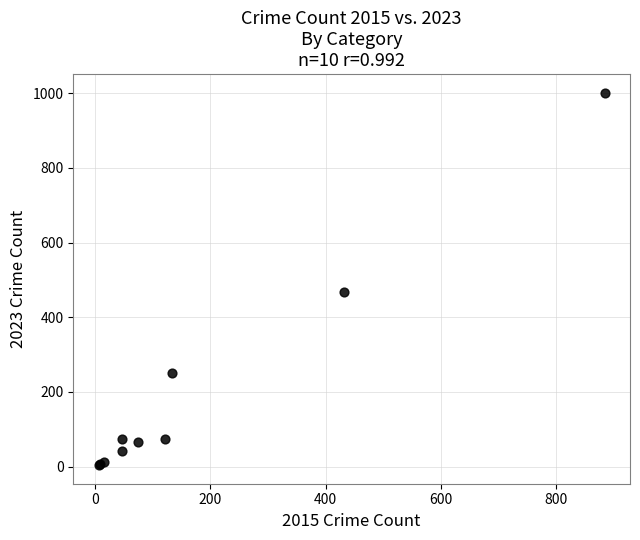

What Y value in the scatter plot is closest to 503?

467